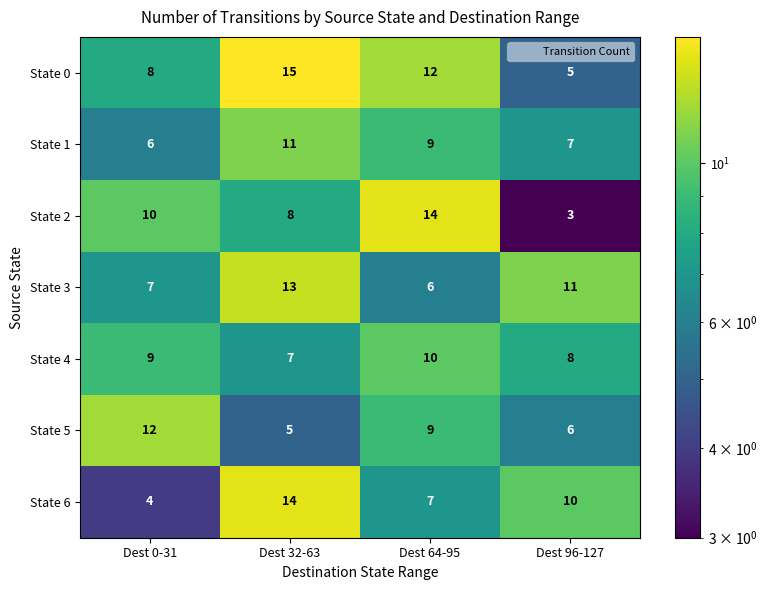

Rank the series at Dest 32-63 from lowest to highest value.

State 5, State 4, State 2, State 1, State 3, State 6, State 0